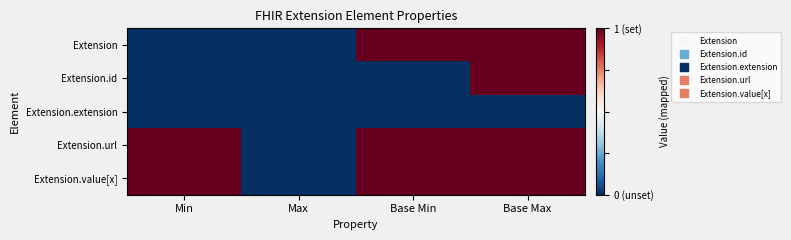

At which category does the chart reach its minimum across all series?

Min